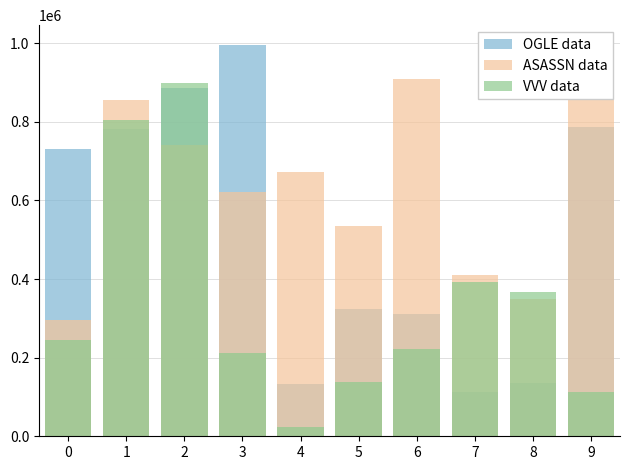

Reading right to left, extract all data points from this chart.

OGLE data: 9=786264	8=135680	7=112954	6=310972	5=324566	4=133679	3=995961	2=885644	1=781019	0=730467
ASASSN data: 9=866762	8=349759	7=409742	6=908824	5=535408	4=671385	3=622393	2=740374	1=855640	0=295921
VVV data: 9=113567	8=367551	7=391513	6=222404	5=137577	4=23223	3=211381	2=898546	1=804232	0=243747